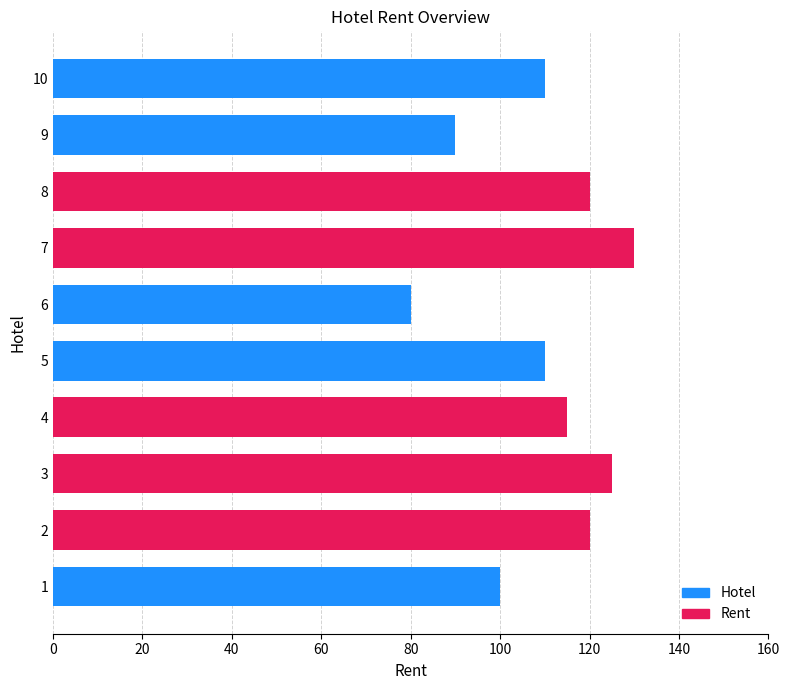

Are the bars horizontal?

Yes